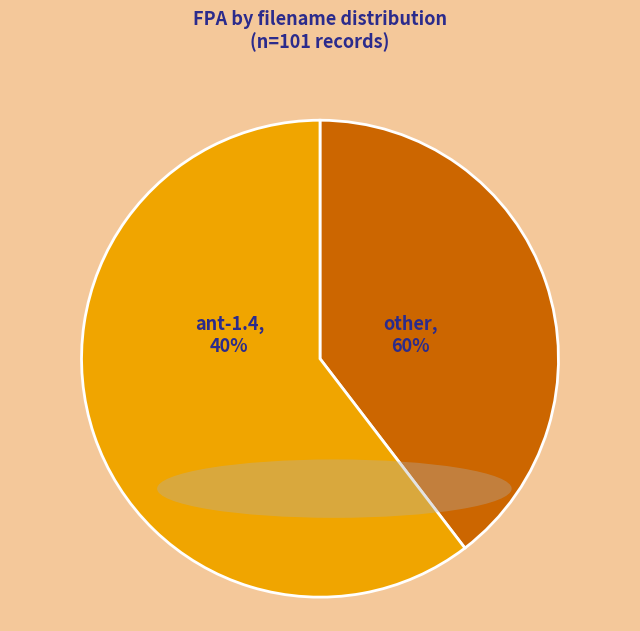

Which slice is the smallest?

ant-1.4